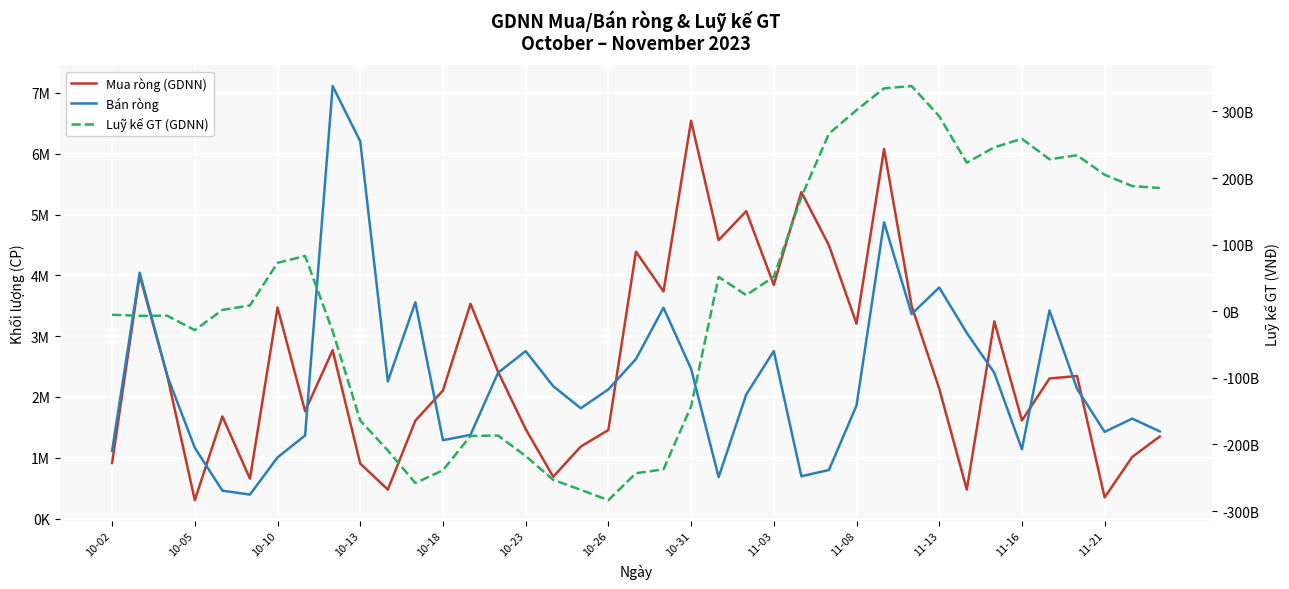

The Luỹ kế GT (GDNN) series shows 79298883222.2 at 22. True or false?

False